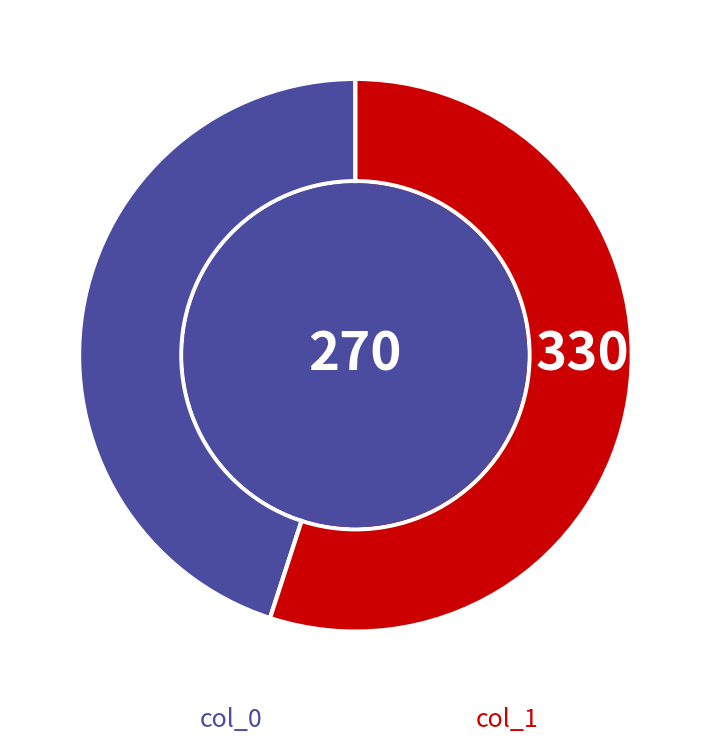

Is there any slice that represents more than half of the pie?

Yes